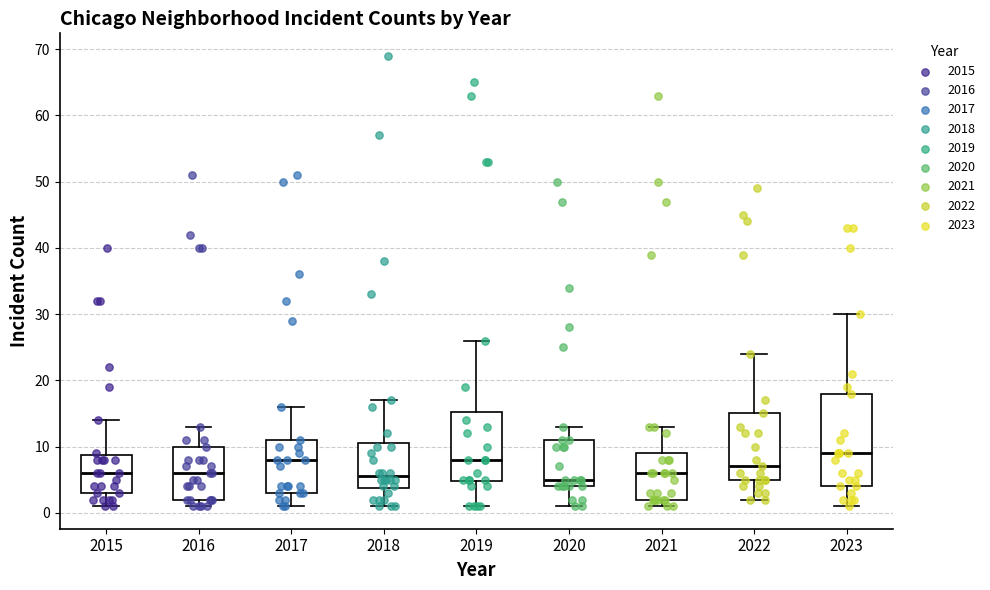

Where does the median line of the box at x = 2023 sit on the y-axis? The values are not printed on the chart, so give them approximately, as read against the axis.

9